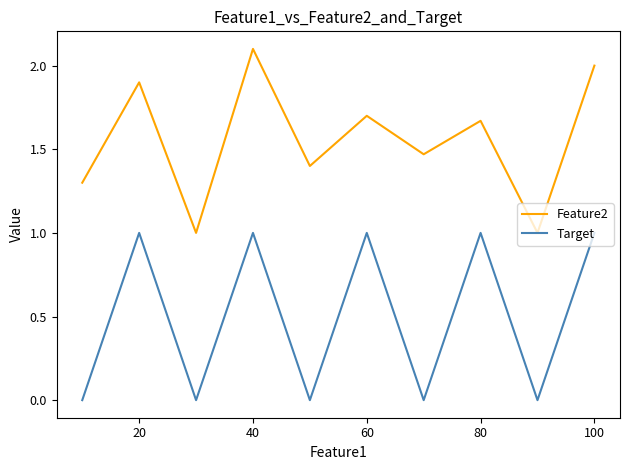

True or false: Target and Feature2 cross at least once.

False